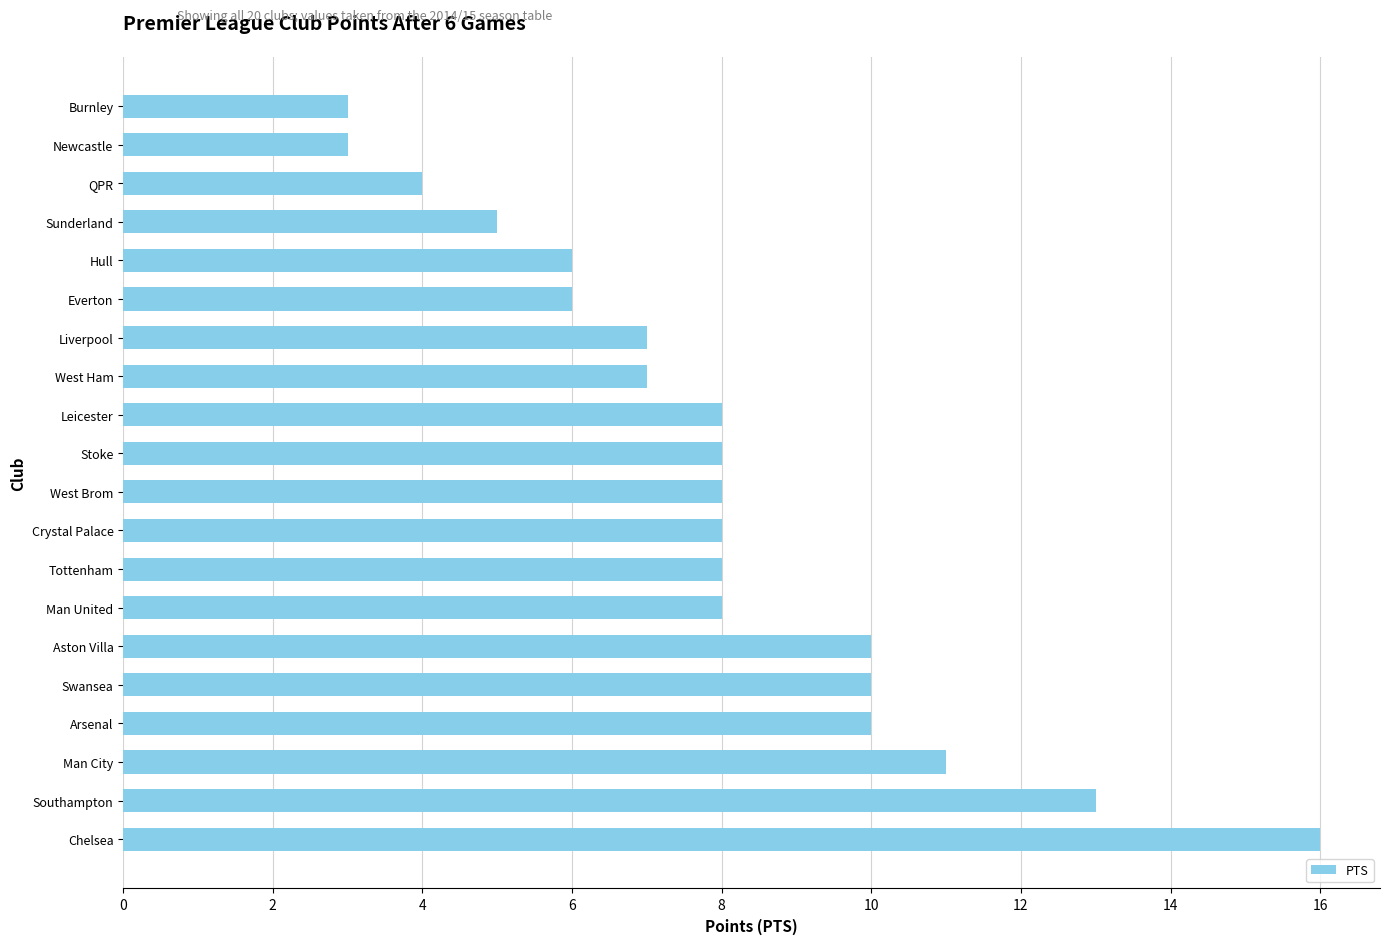

The value at Man United is 2. True or false?

False